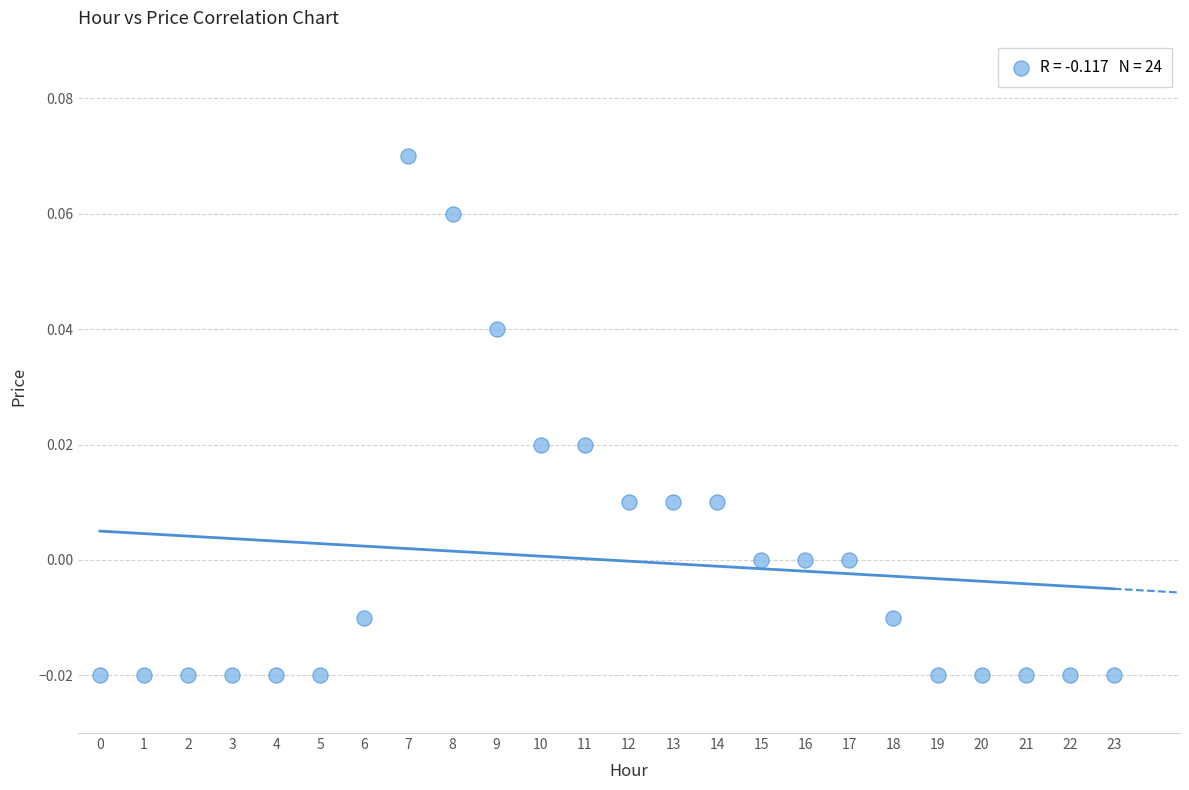

How many data points are displayed?

24